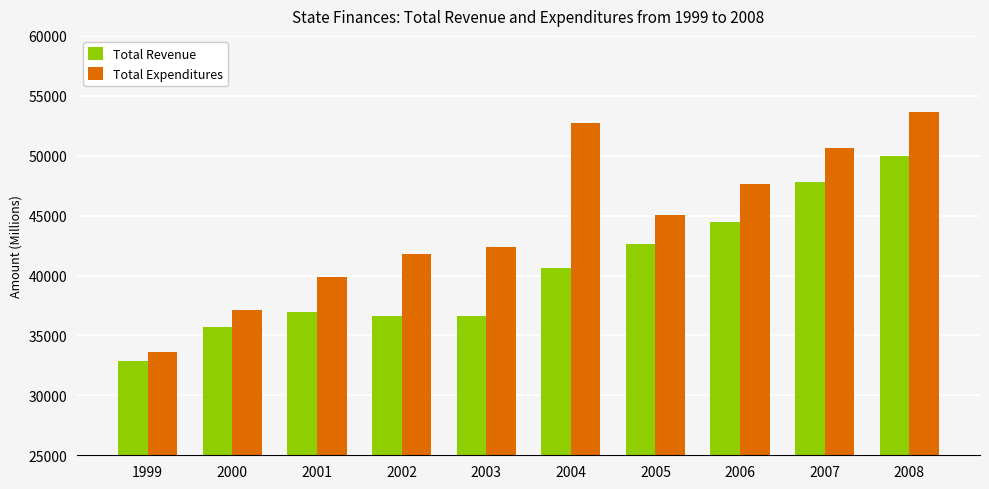

At which category is the sum across all series the highest?

2008